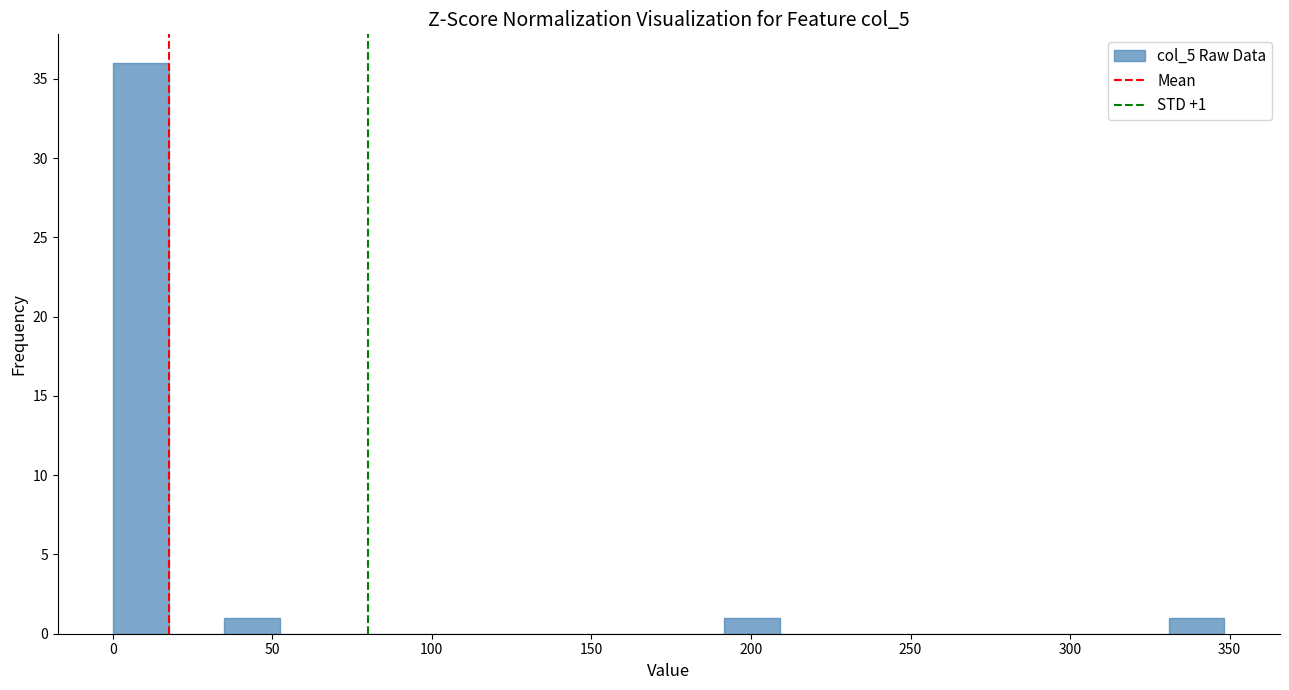

Around what value on the x-axis is the tallest bar? Give the approximate position of its centre, as read against the axis.

10